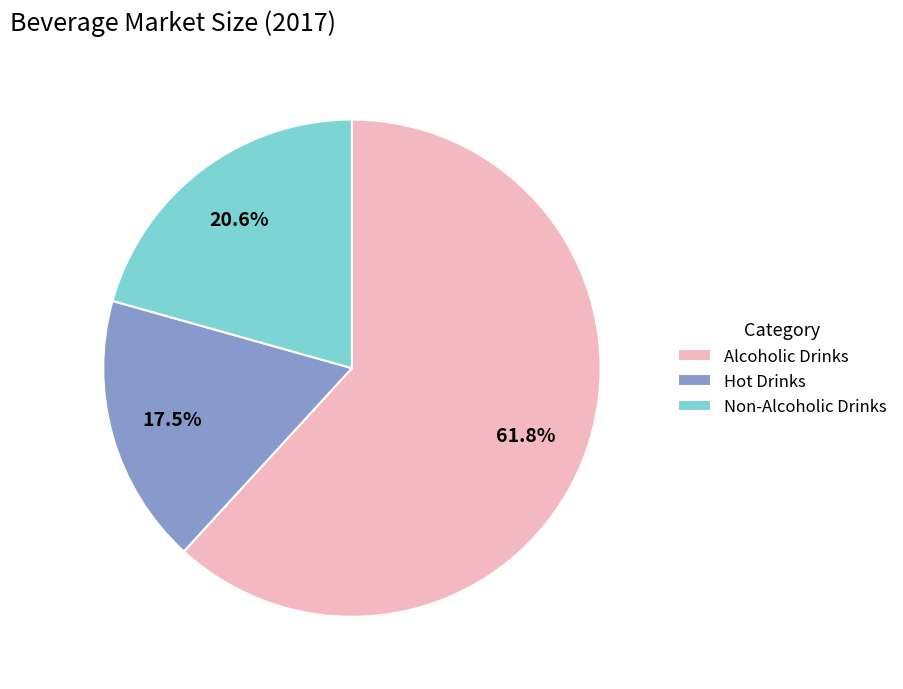

Does Alcoholic Drinks represent more than half of the total?

Yes